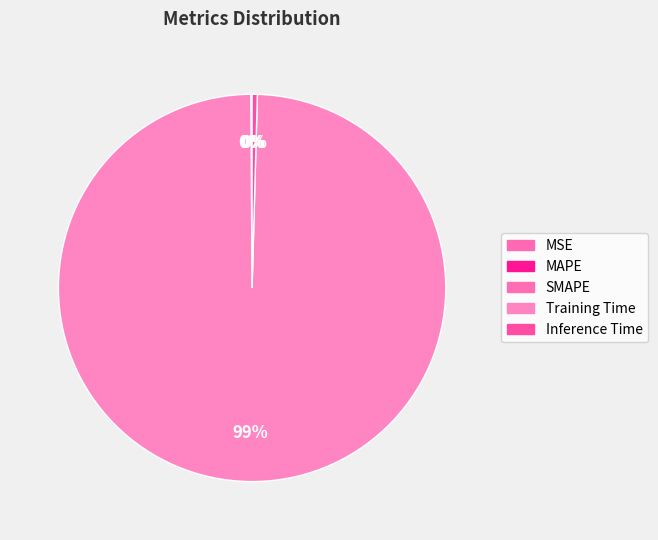

Is it true that MSE is 0% of the pie?

True